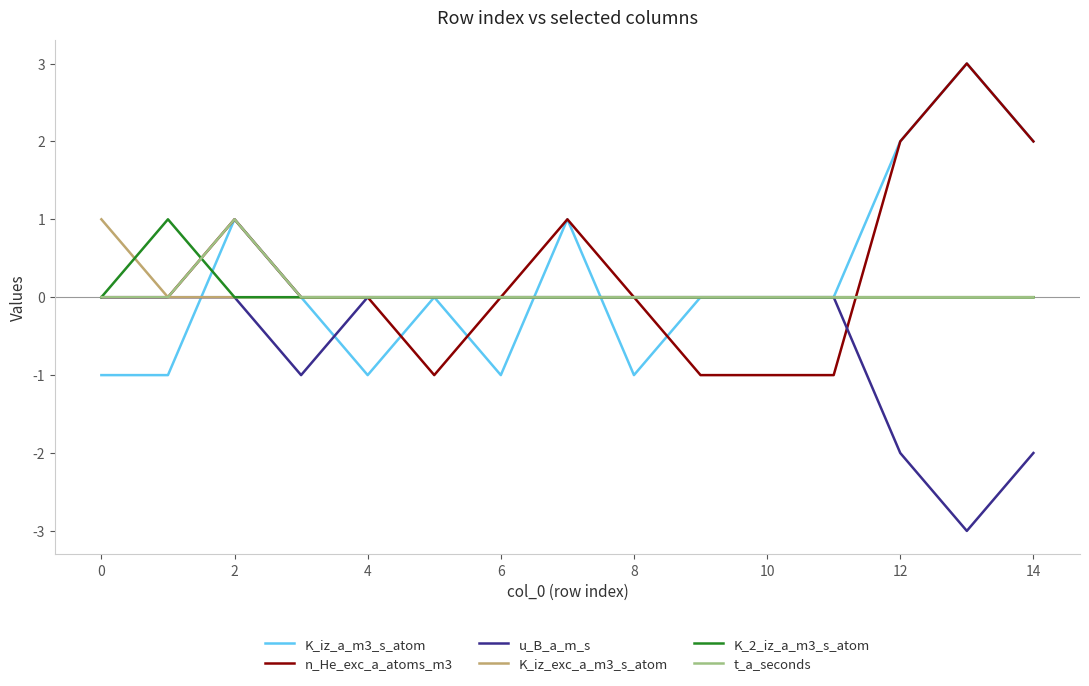

Reading left to right, what are all the values shown in this chart?

K_iz_a_m3_s_atom: -1	-1	1	0	-1	0	-1	1	-1	0	0	0	2	3	2
n_He_exc_a_atoms_m3: 0	0	1	0	0	-1	0	1	0	-1	-1	-1	2	3	2
u_B_a_m_s: 0	0	0	-1	0	0	0	0	0	0	0	0	-2	-3	-2
K_iz_exc_a_m3_s_atom: 1	0	0	0	0	0	0	0	0	0	0	0	0	0	0
K_2_iz_a_m3_s_atom: 0	1	0	0	0	0	0	0	0	0	0	0	0	0	0
t_a_seconds: 0	0	1	0	0	0	0	0	0	0	0	0	0	0	0